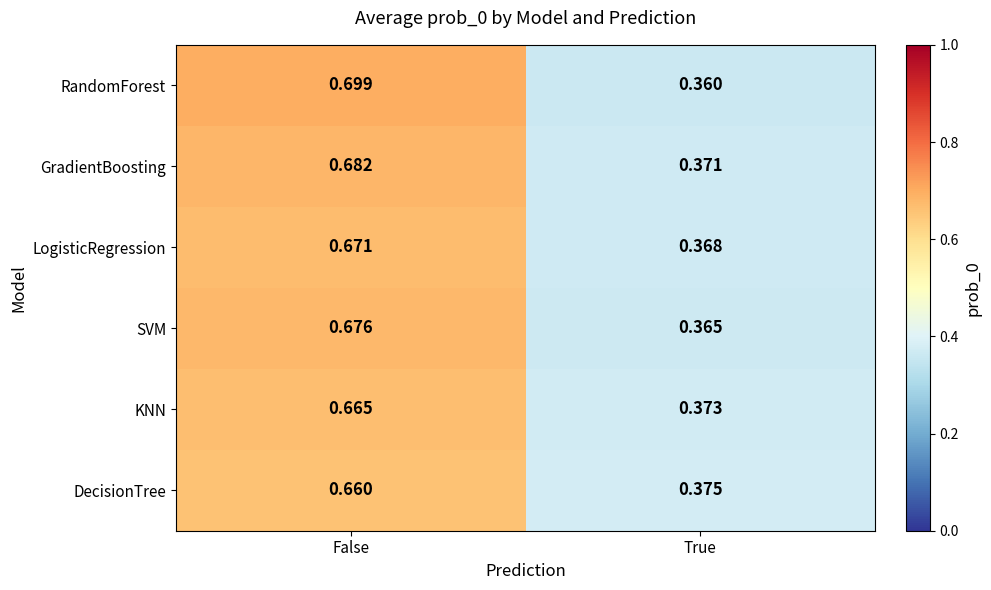

At False, list the series in order from smallest to largest.

DecisionTree, KNN, LogisticRegression, SVM, GradientBoosting, RandomForest